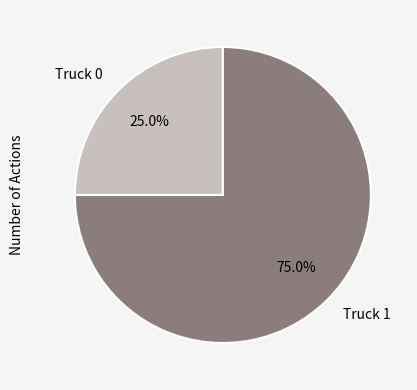

Is it true that Truck 1 is 70% of the pie?

False